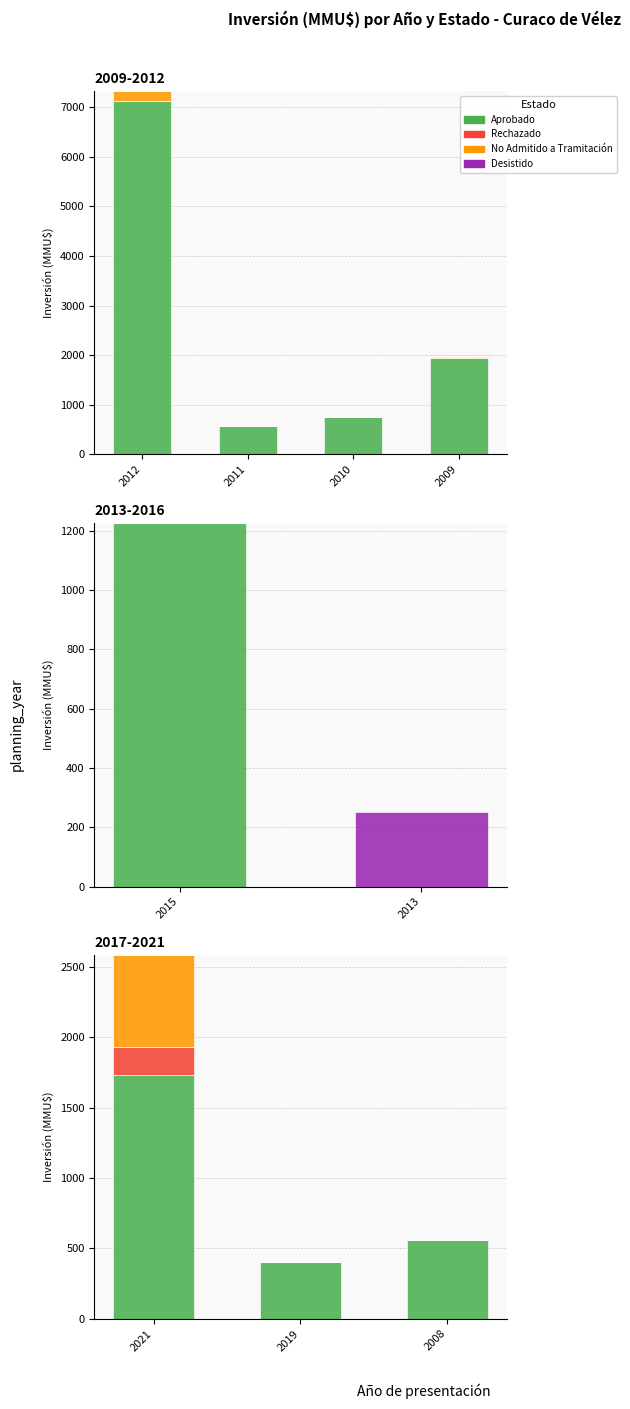

Between 2021 and 2008, which is larger?

2021